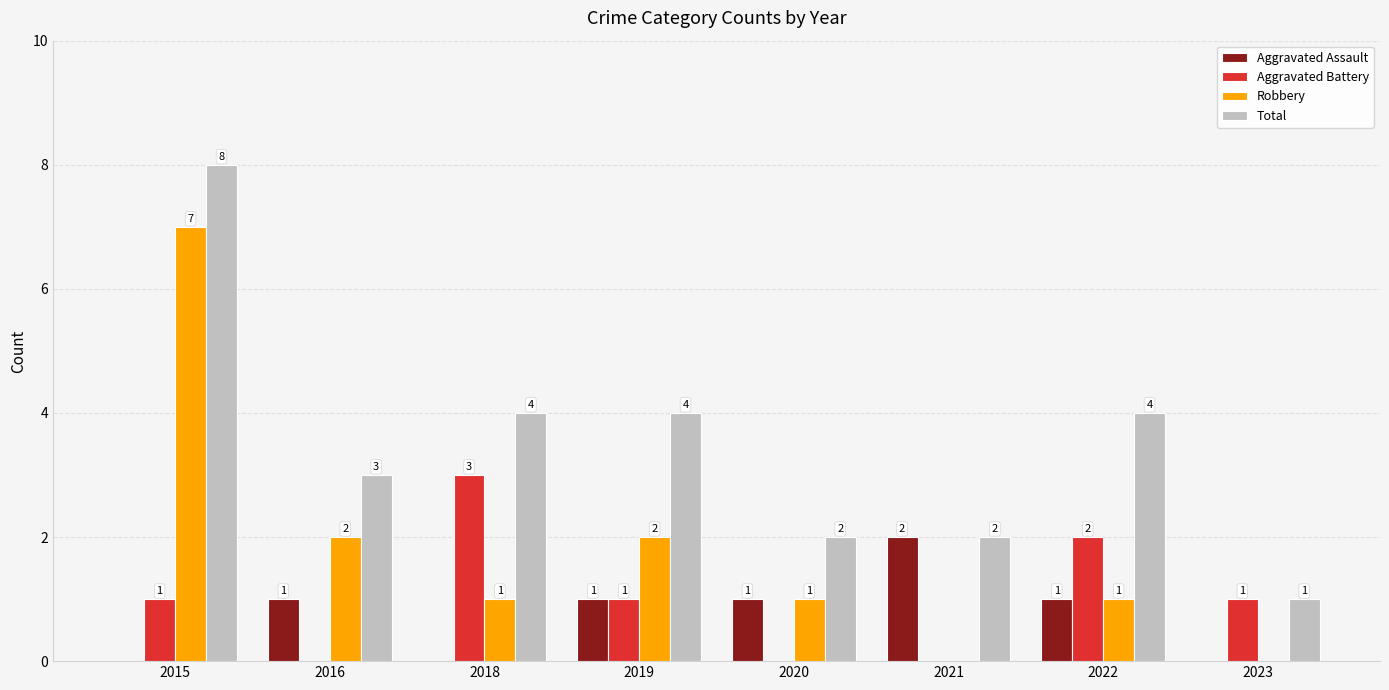

How many distinct data groups are displayed?

4